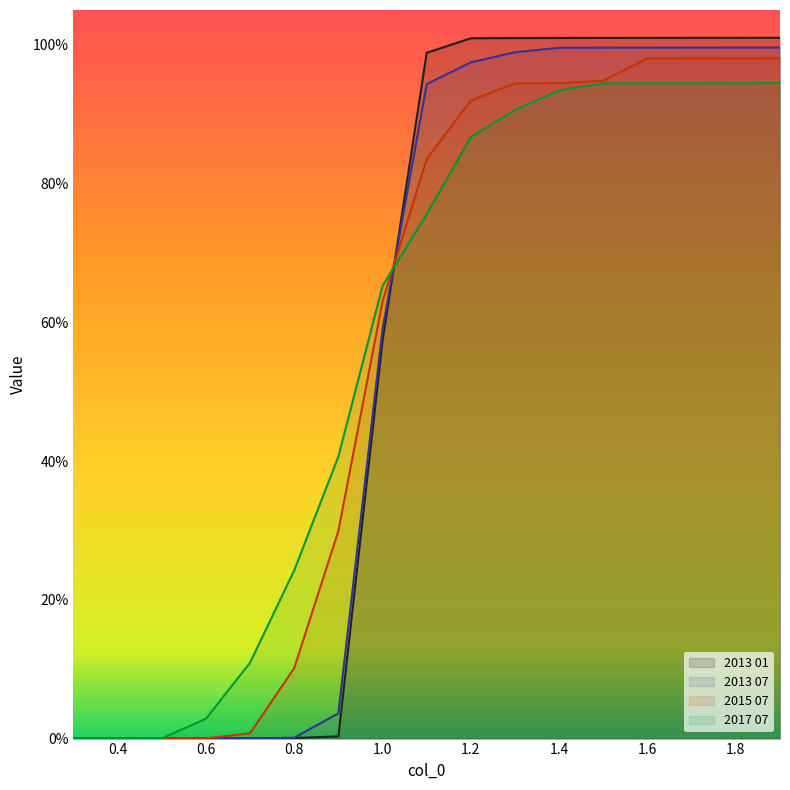

After their last crossing, which series has the higher values: 2013 07 or 2013 01?

2013 01